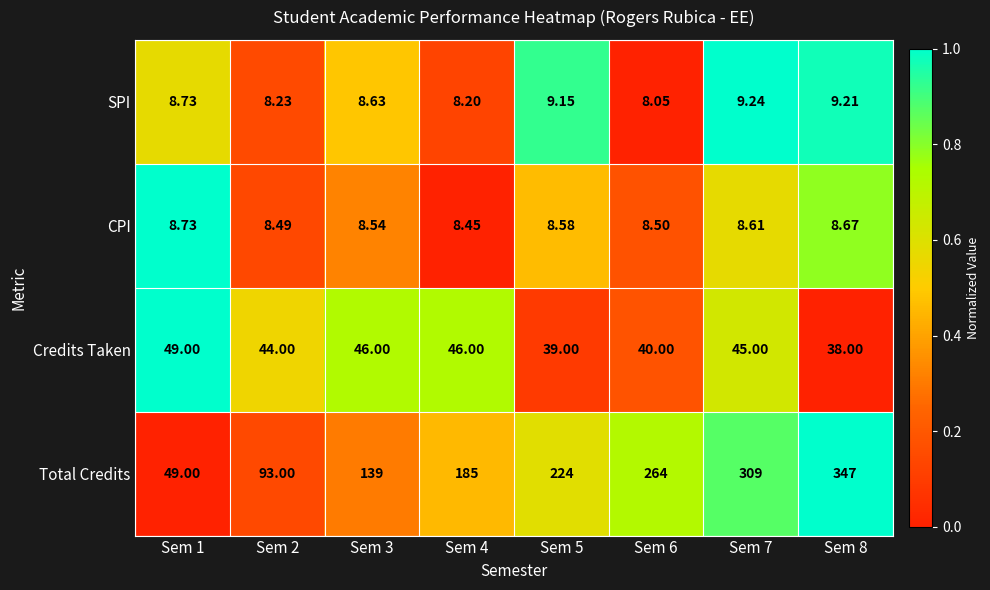

Which series has the widest spread of values?

Total Credits